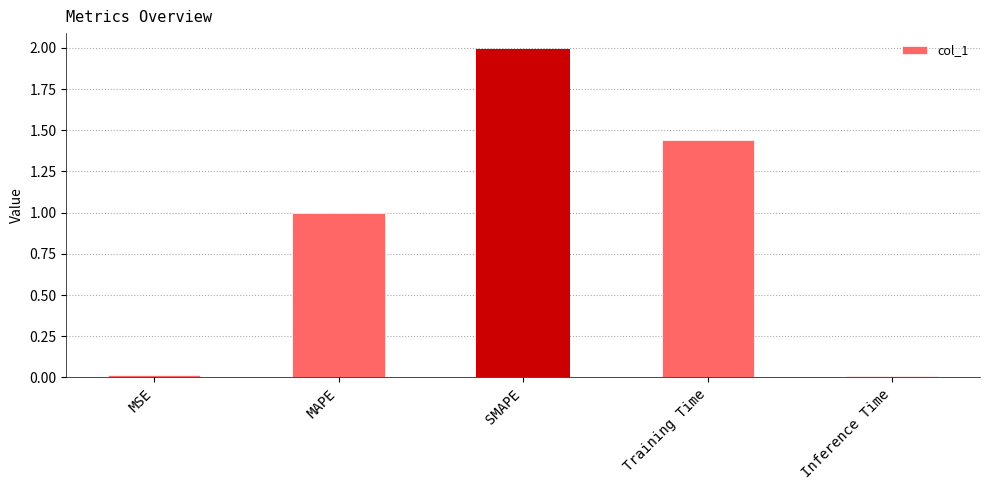

What is the value of the 3rd bar from the left?

2.0